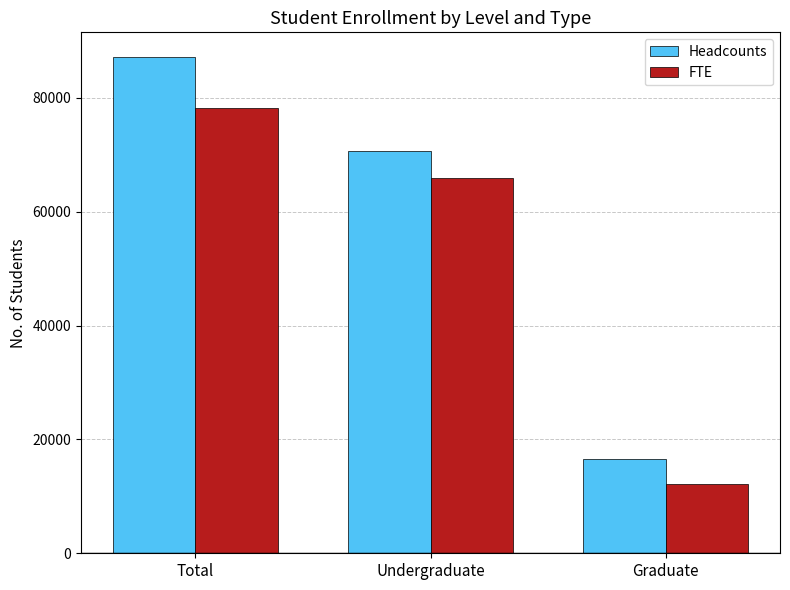

Which series has the largest range (max minus min)?

Headcounts